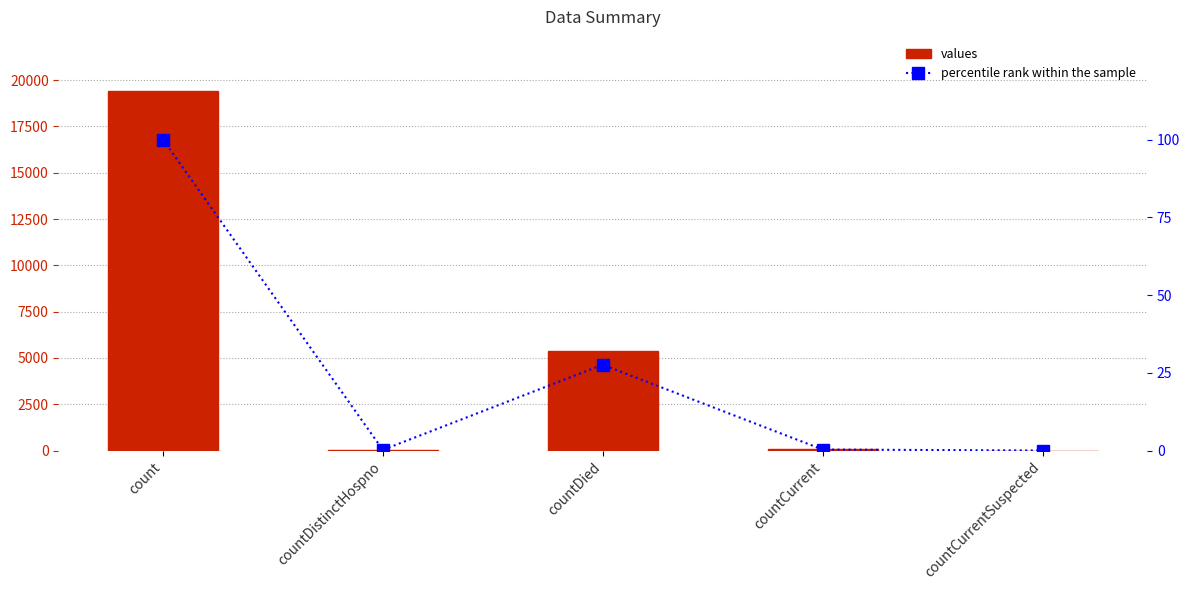

What is the label of the 2nd bar from the right?

countCurrent